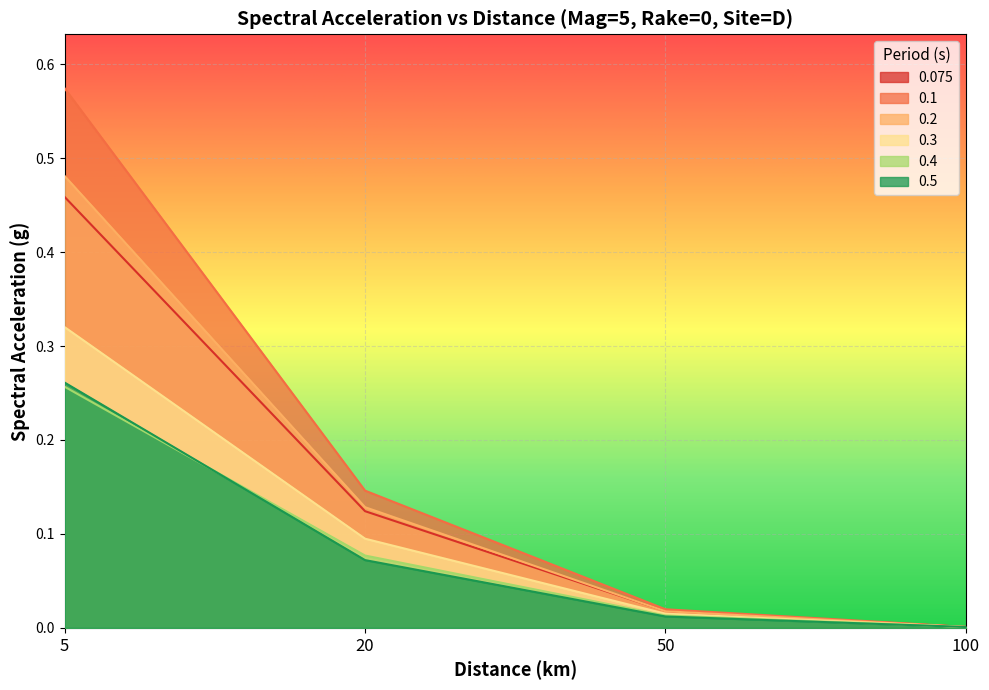

What is the average value of the 0.4 series?

0.1